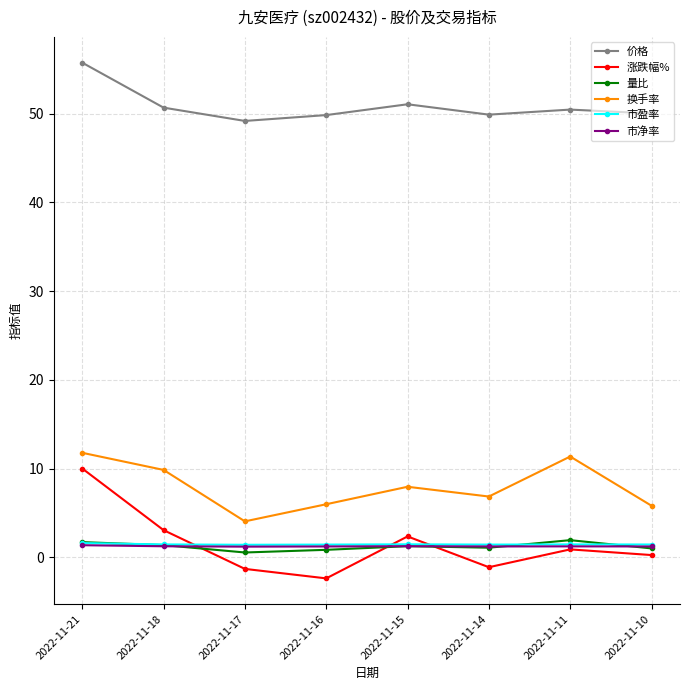

At which category is the sum across all series the highest?

2022-11-21